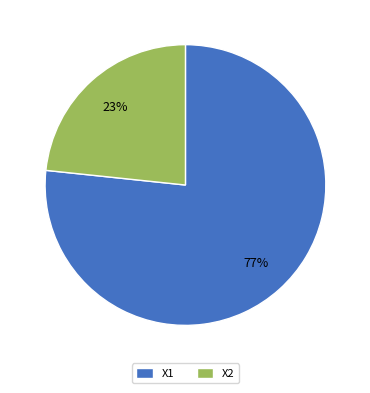

True or false: X1 accounts for 62% of the total.

False